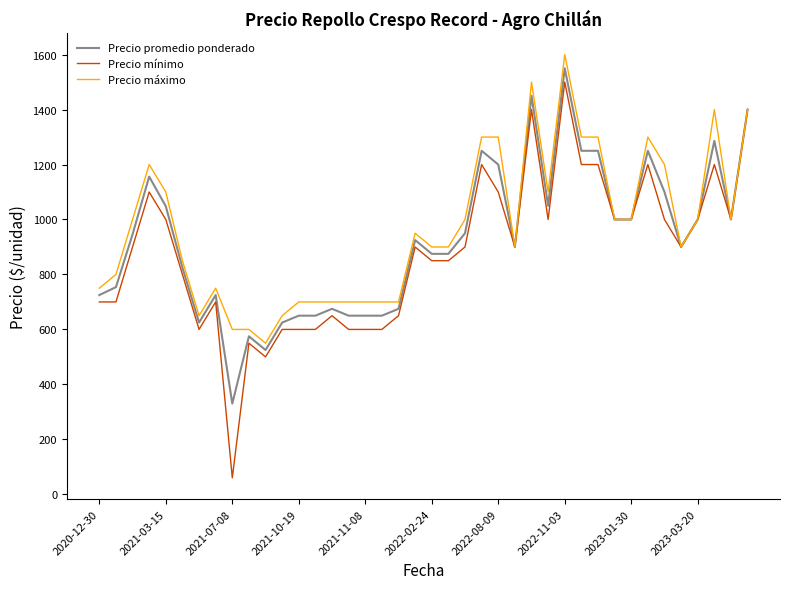

Which series has the widest spread of values?

Precio mínimo